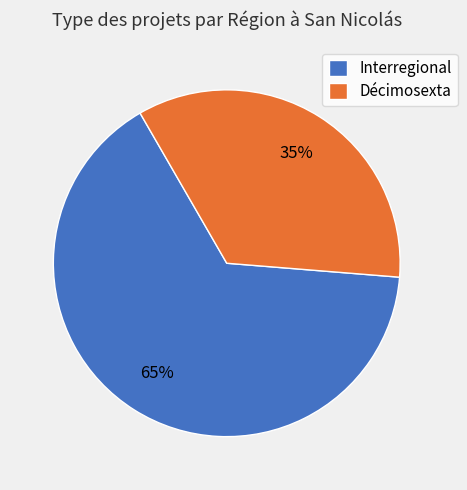

Which category has the biggest portion of the pie?

Interregional